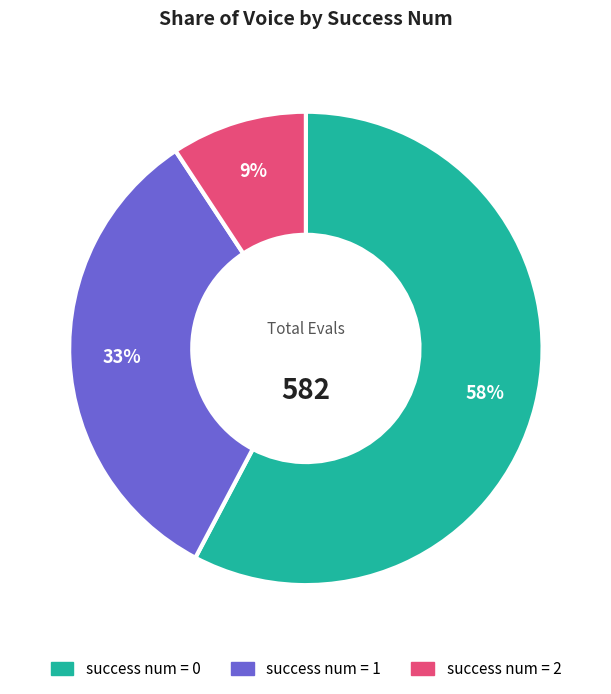

Is there a majority slice in this chart?

Yes